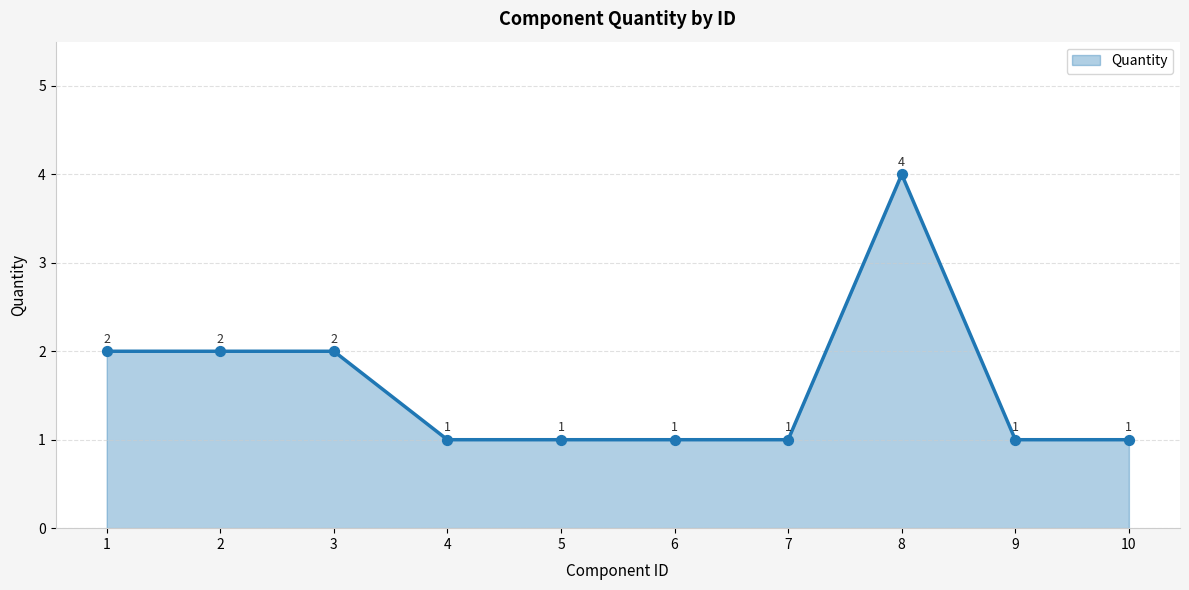

Between 9 and 8, which is larger?

8